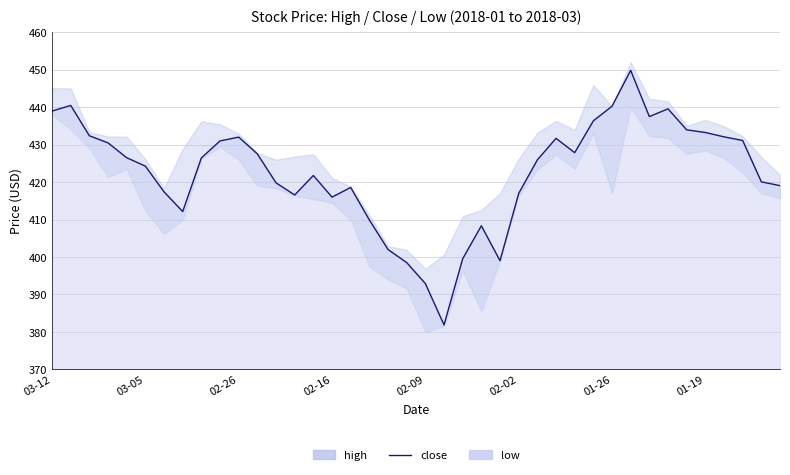

What is the maximum value shown in the chart?

449.8